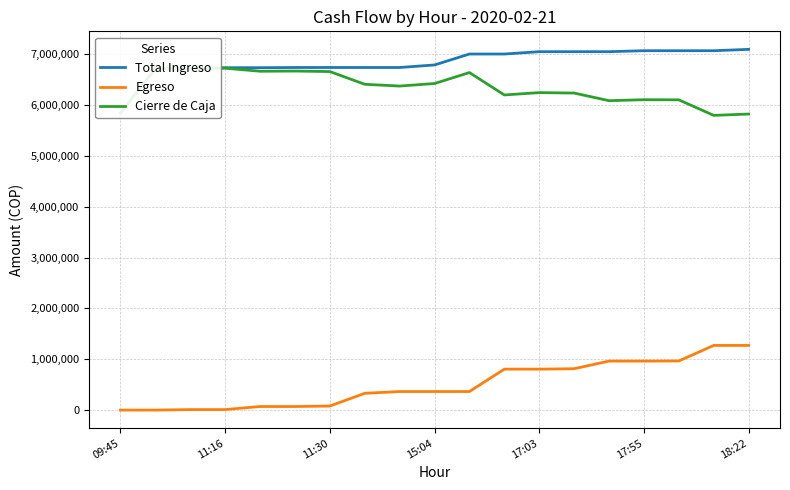

What is the sum of all Total Ingreso values?

129923150